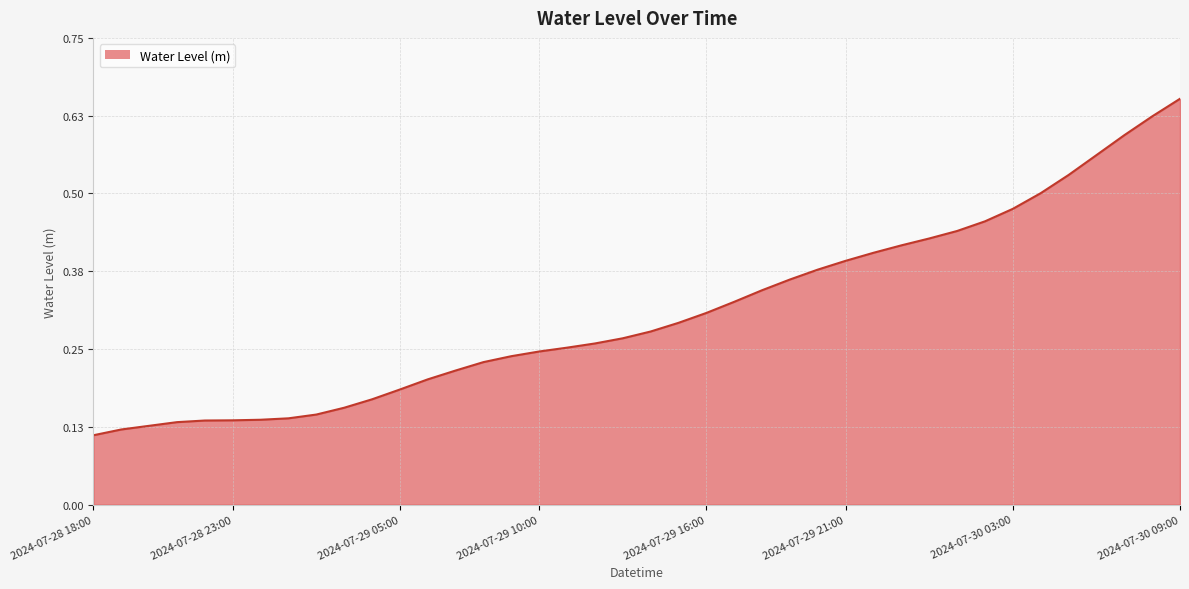

What is the label of the 13th point from the right?

2024-07-29 21:00